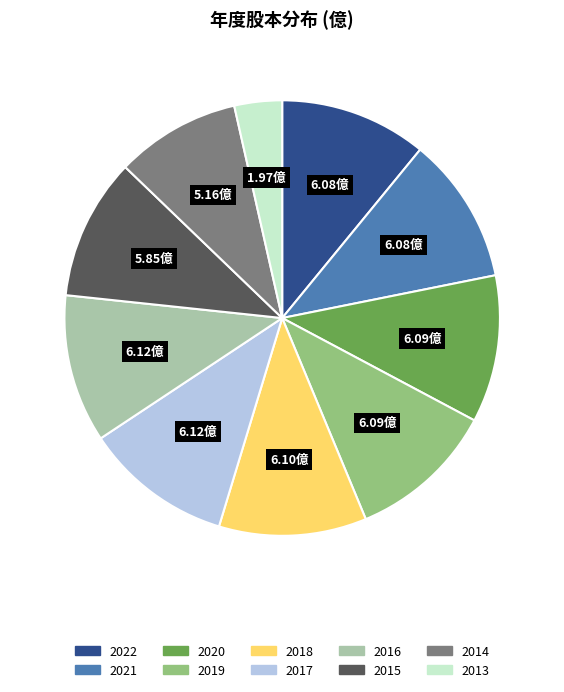

Count the number of slices in the pie.

10